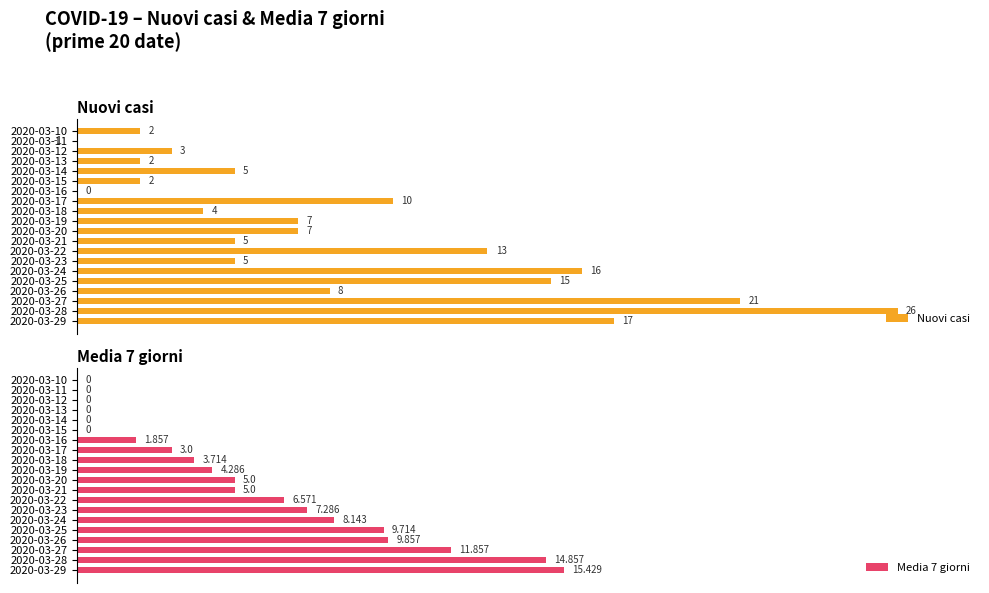

Rank the series at 2020-03-28 from highest to lowest value.

Nuovi casi, Media 7 giorni